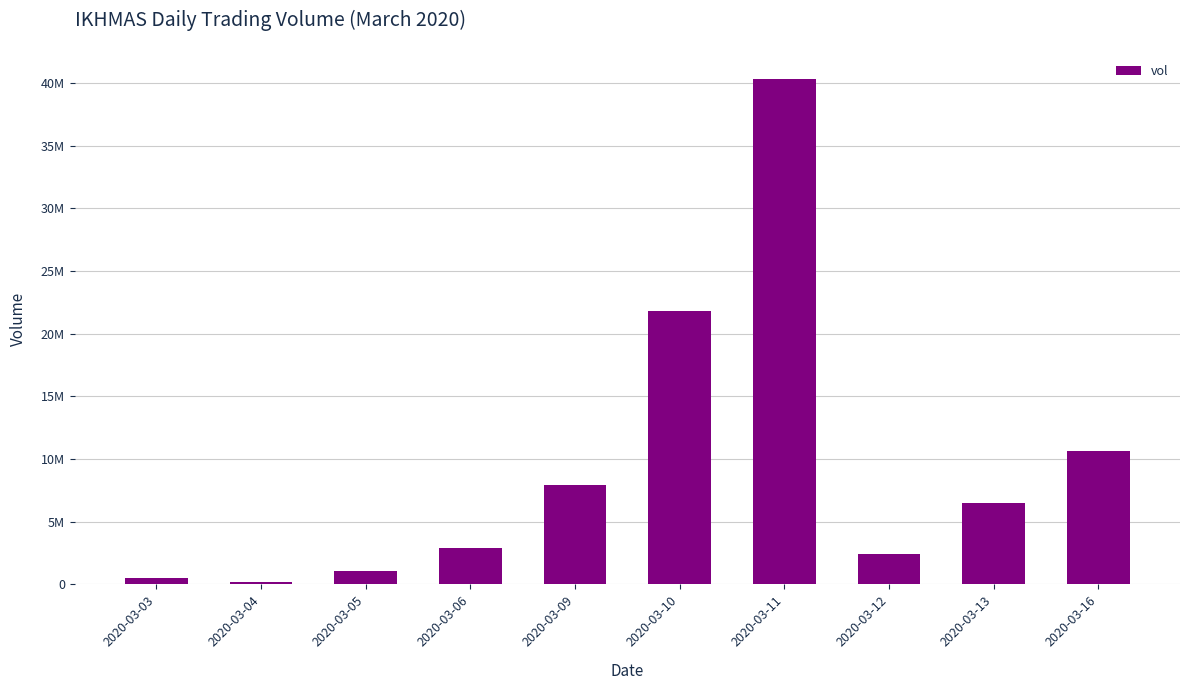

Reading left to right, transcribe all the data shown in this chart.

2020-03-03=520600	2020-03-04=221000	2020-03-05=1071400	2020-03-06=2914300	2020-03-09=7935900	2020-03-10=21825500	2020-03-11=40317300	2020-03-12=2438500	2020-03-13=6514800	2020-03-16=10629400